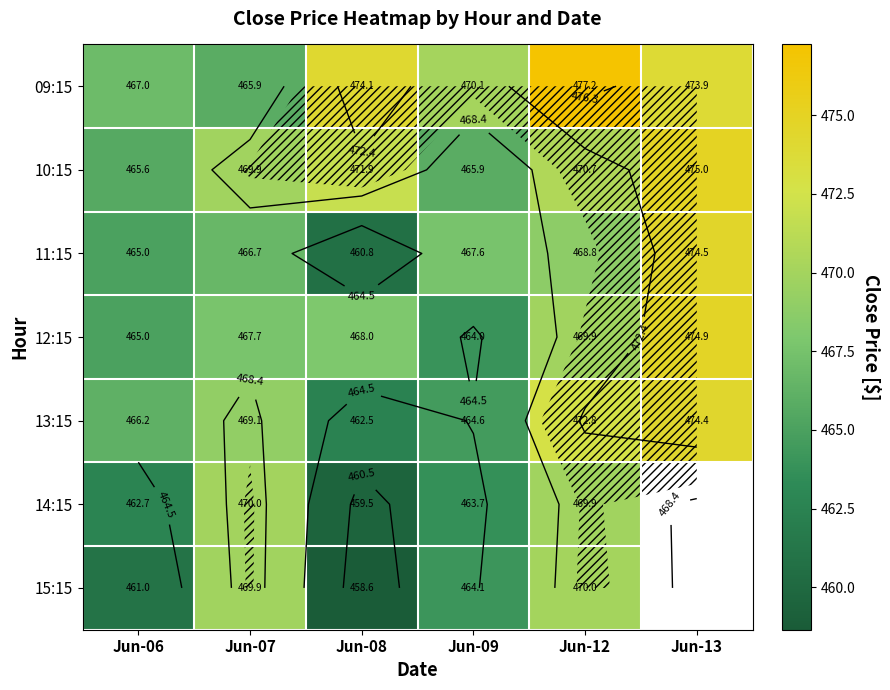

How many data points in 11:15 are above 467?

3